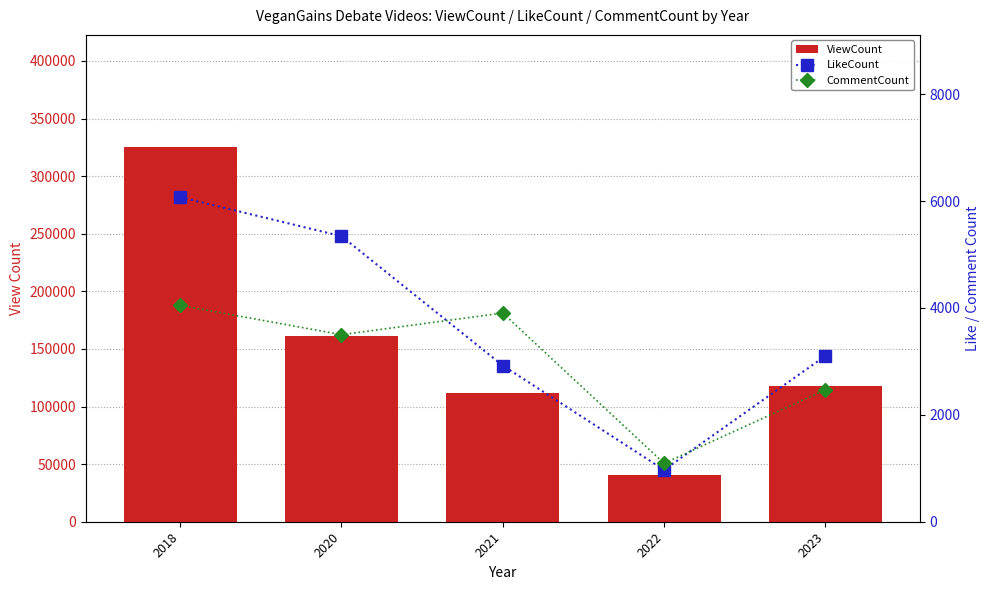

Which series changed the most between 2021 and 2022?

ViewCount